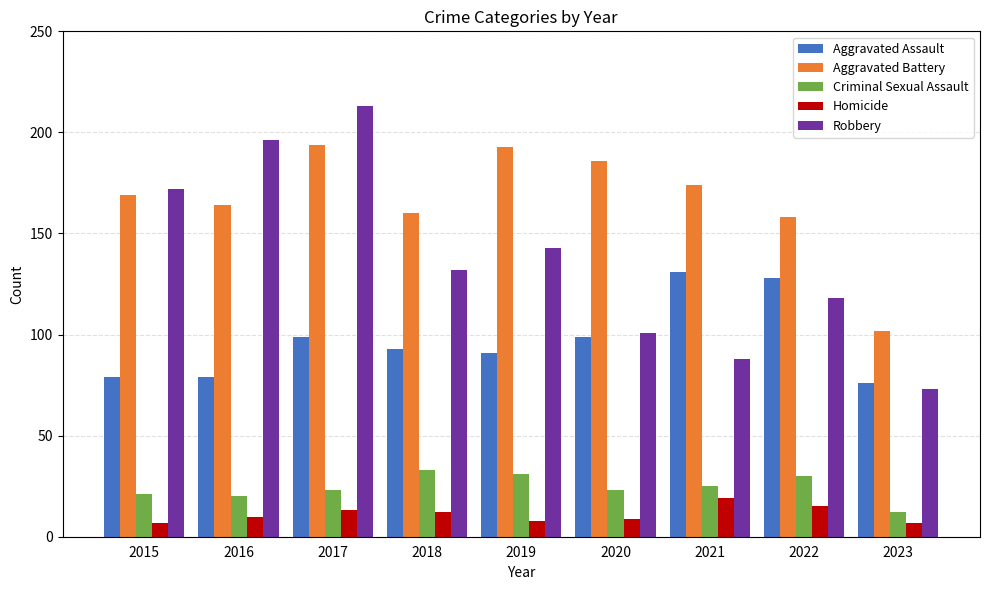

Which category has the highest value across all series?

2017